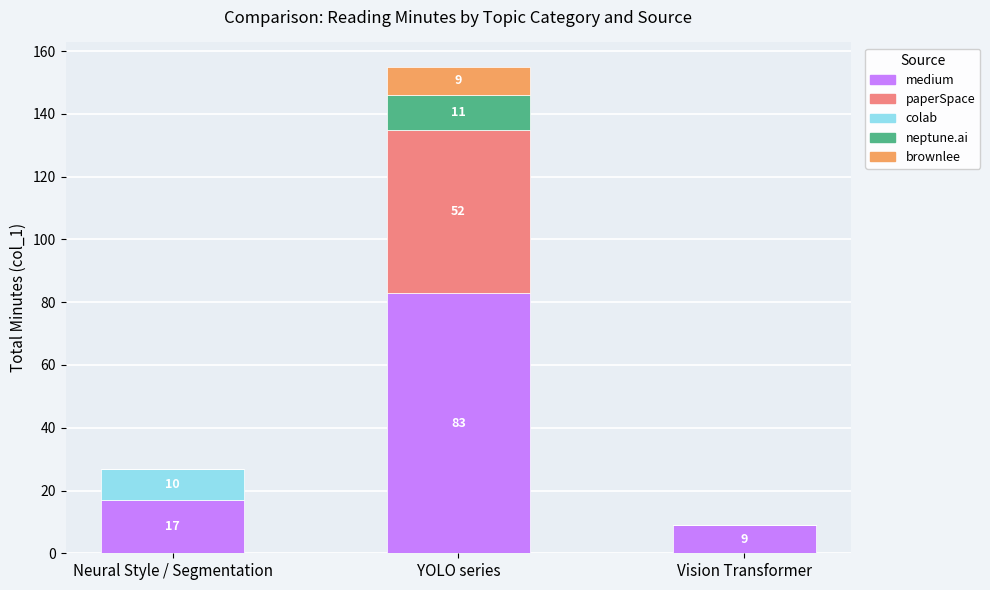

Does the chart contain stacked bars?

Yes